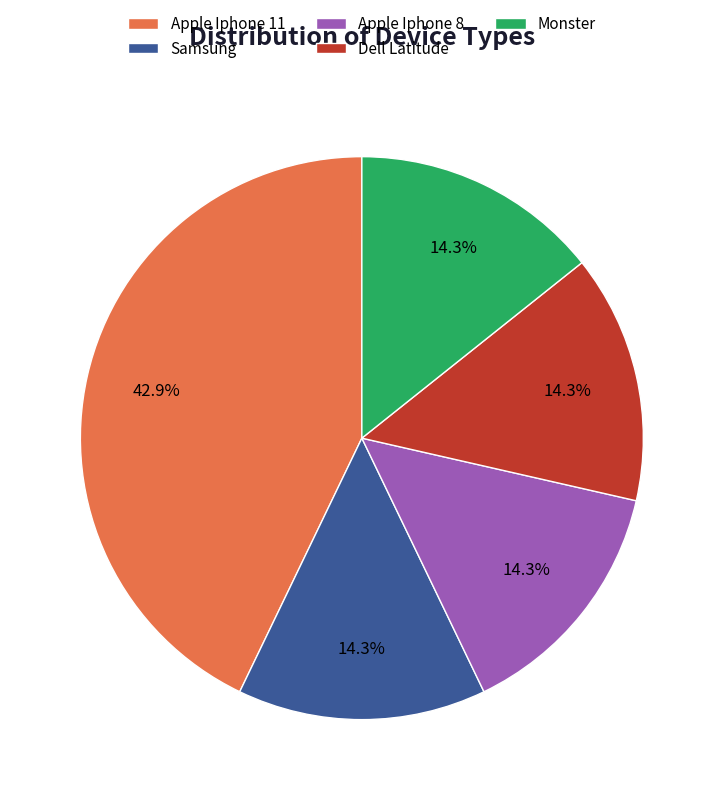

How many segments does this pie chart have?

5